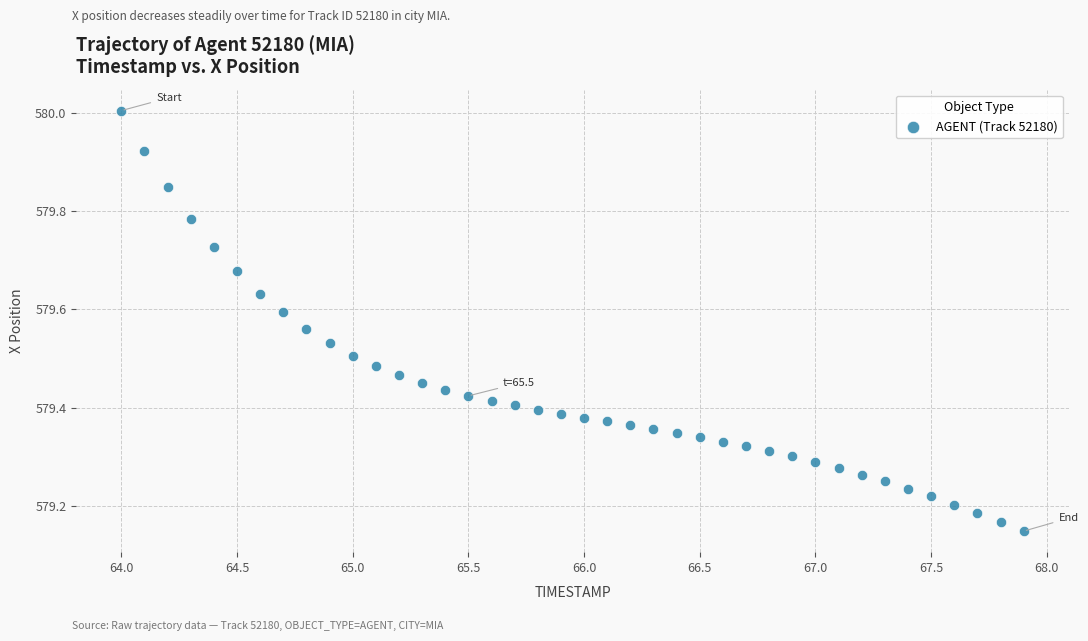

What is the range of X values (max minus min)?

3.9